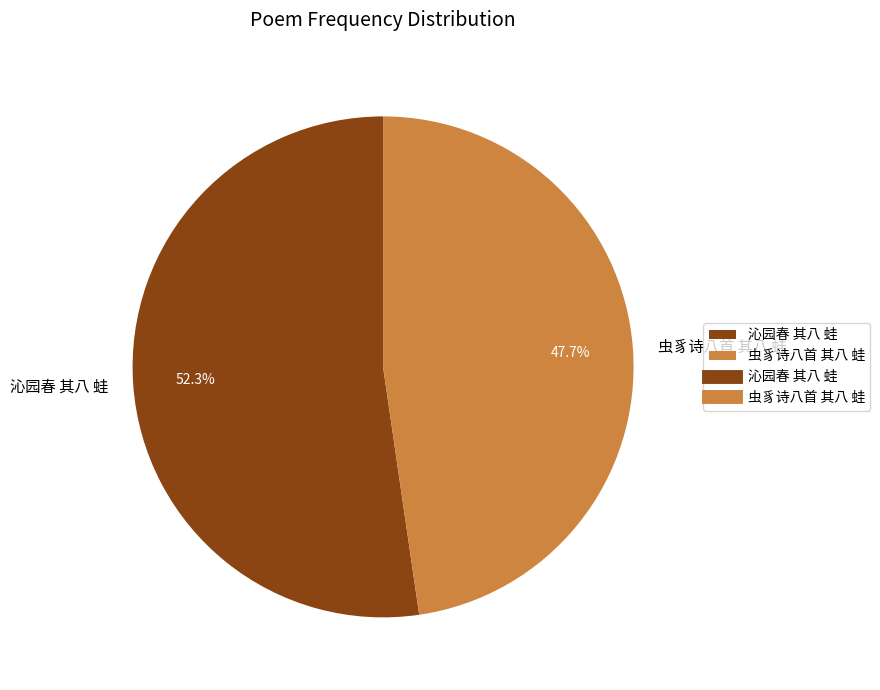

Count the number of slices in the pie.

2